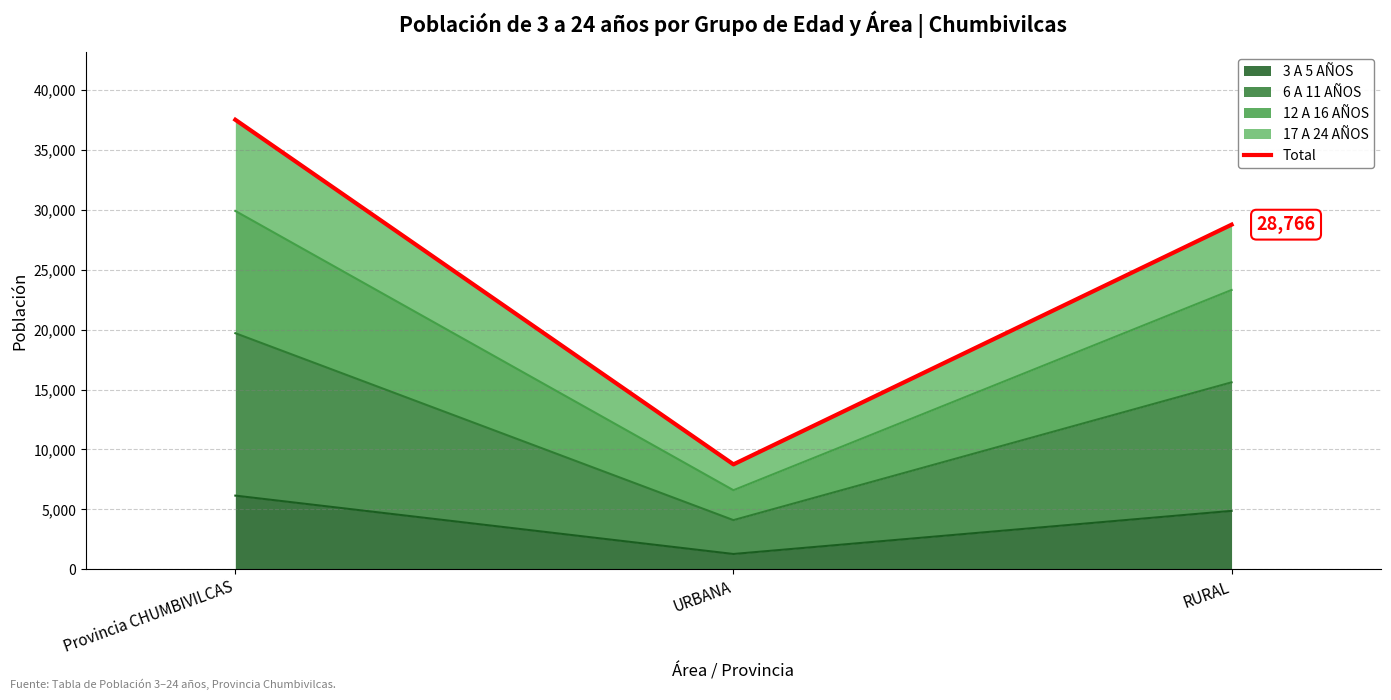

What is the sum of all values?

75046